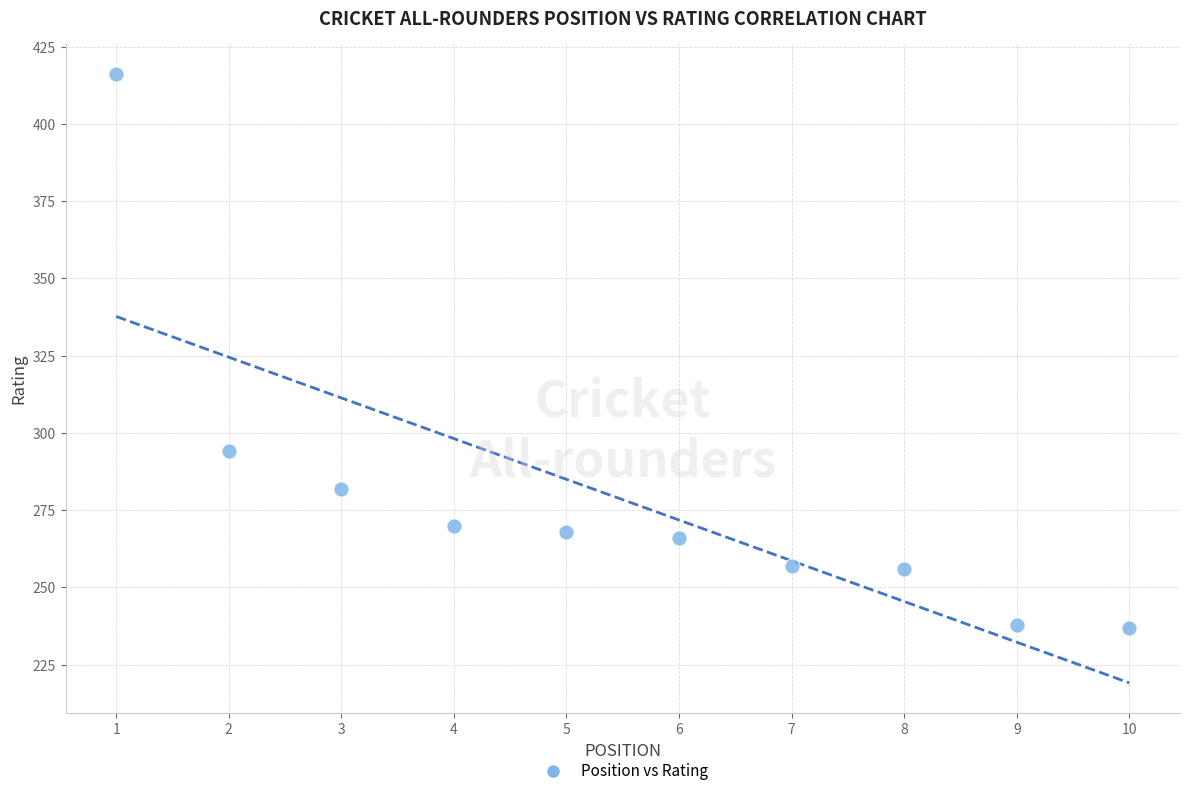

What Y value in the scatter plot is closest to 326?

294